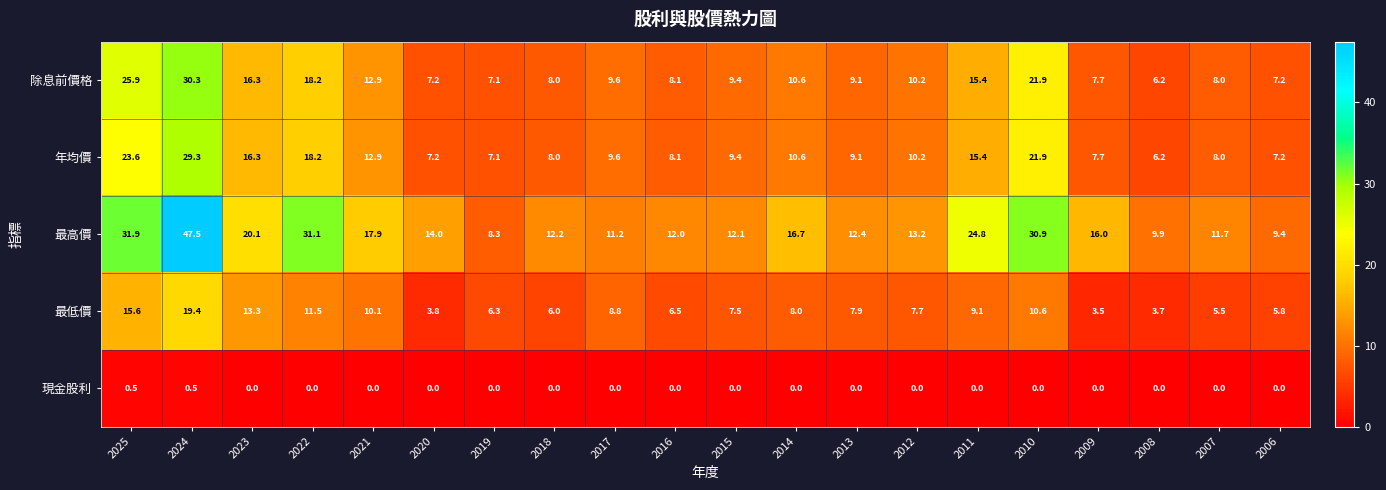

The value of 現金股利 at 2007 is 0.0. True or false?

True